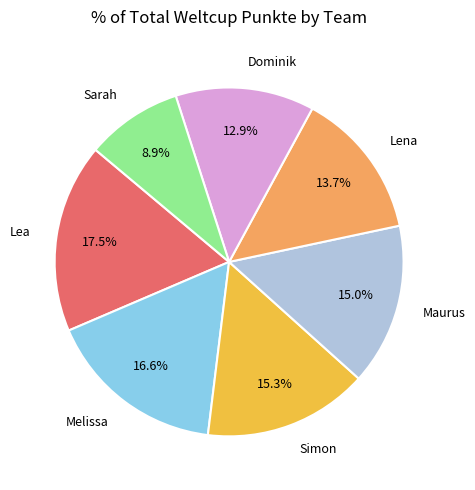

To the nearest percent, what percentage of the pie is Dominik?

13%